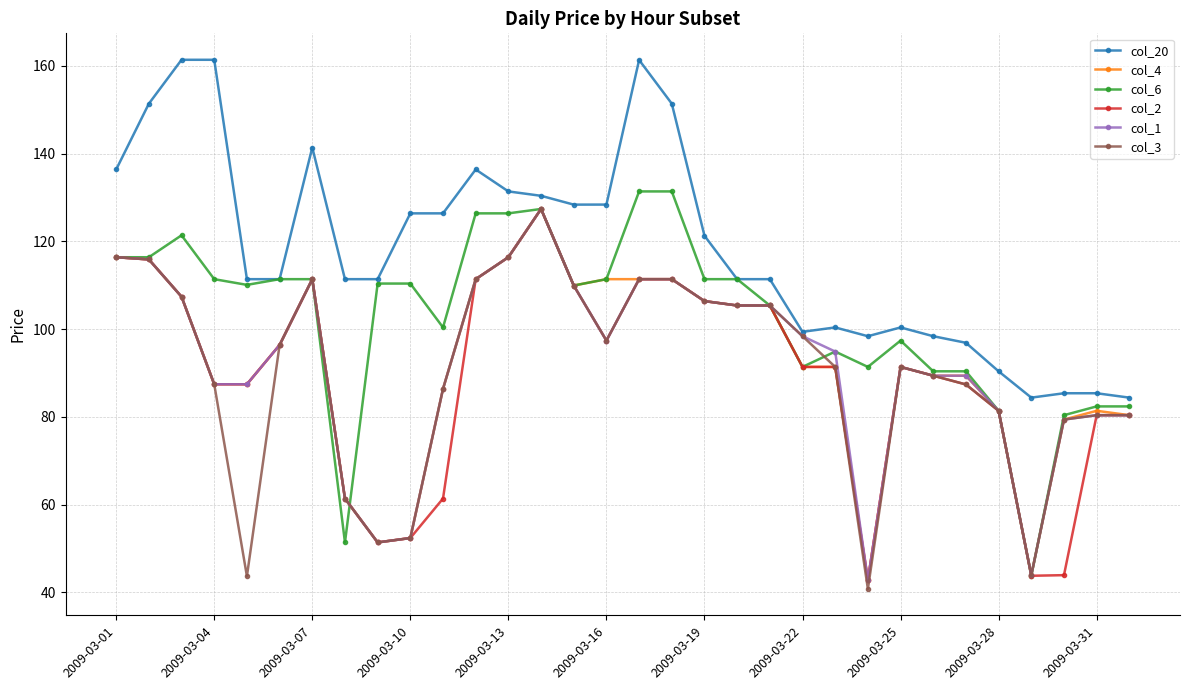

At how many categories does at least one series exceed 135?

8